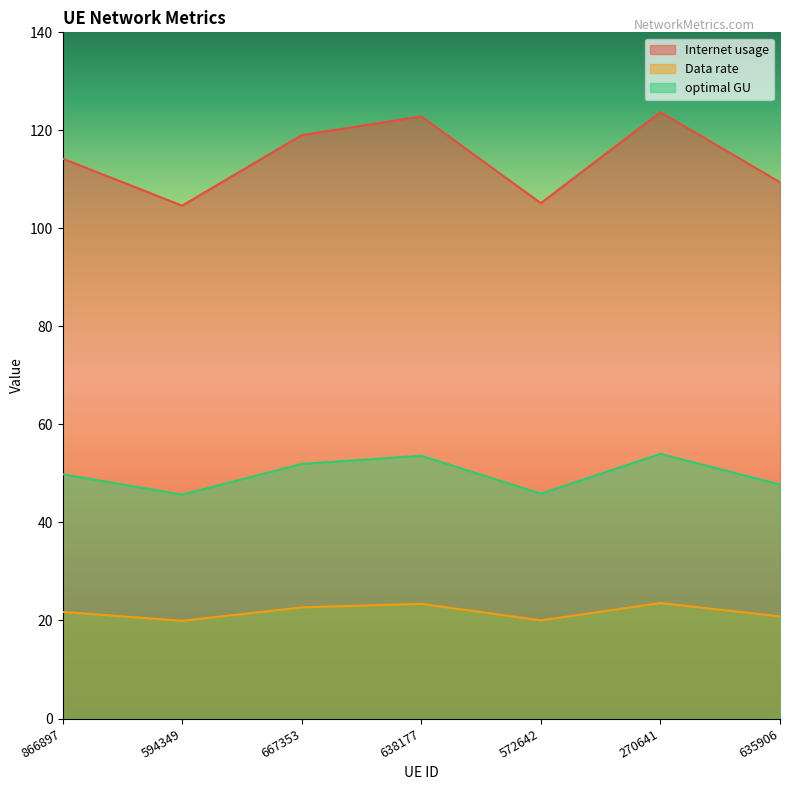

Rank the series by their average value, from lowest to highest.

Data rate, optimal GU, Internet usage